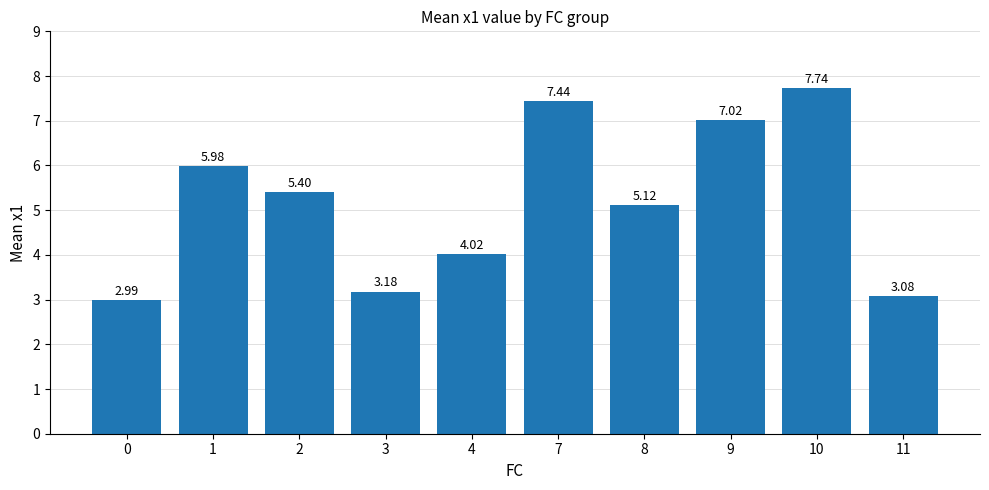

The chart shows a value of 9.3 at 1. True or false?

False